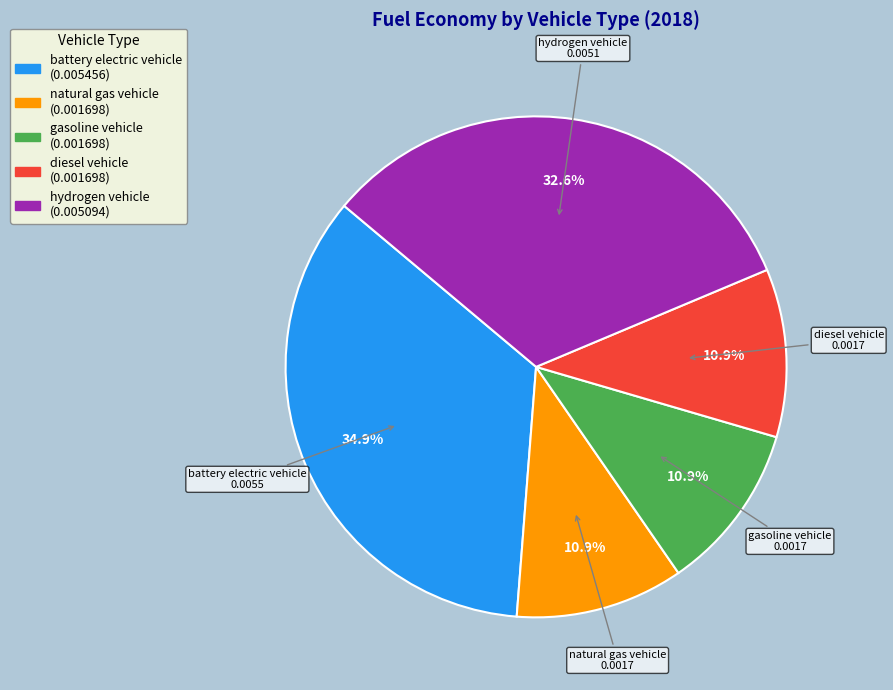

What percentage is NOT represented by gasoline vehicle?

89.1%